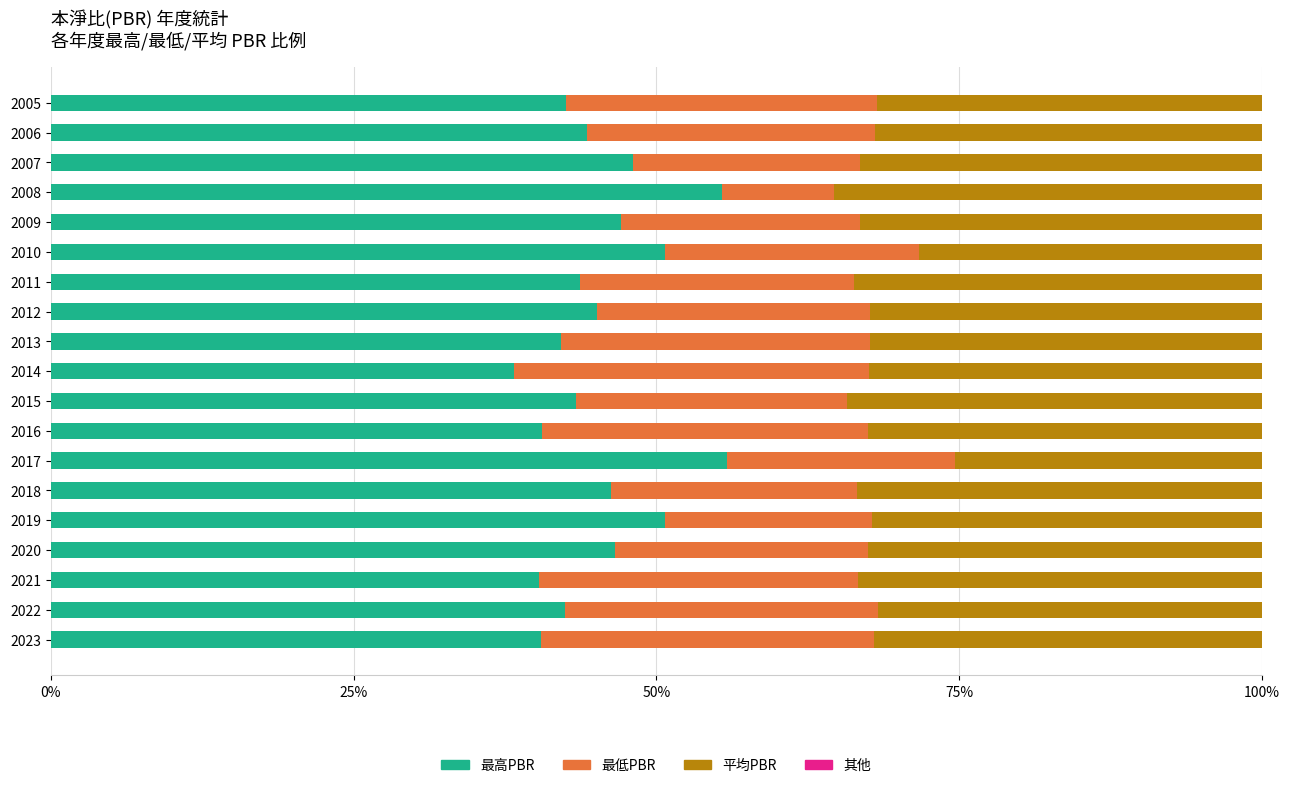

The 最高PBR series shows 27.7 at 2009. True or false?

False